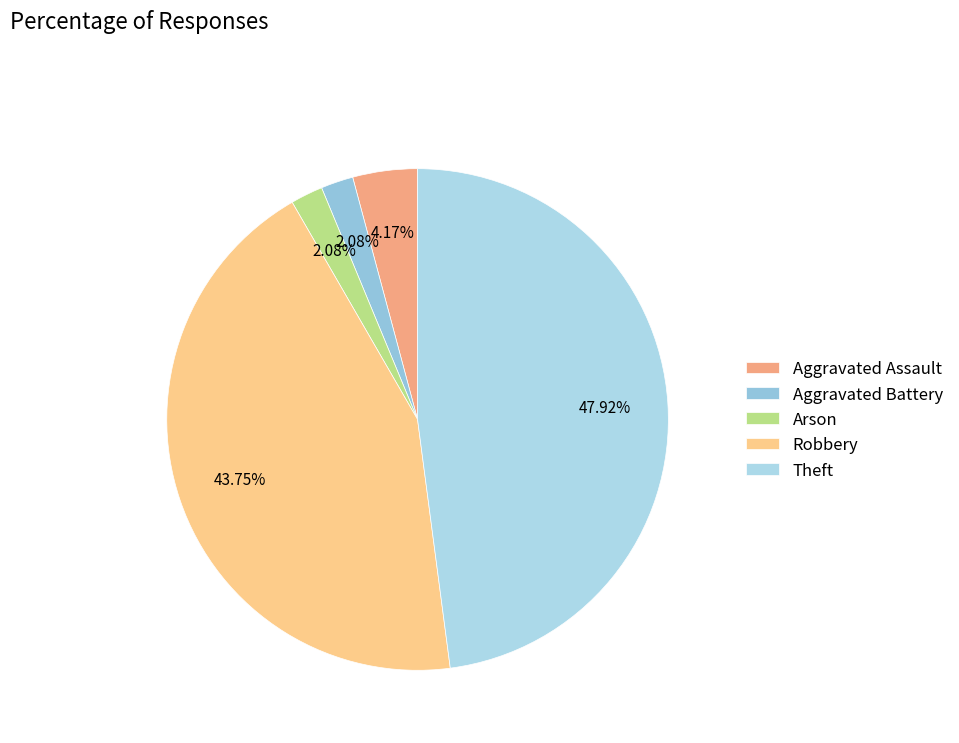

Which category has the biggest portion of the pie?

Theft